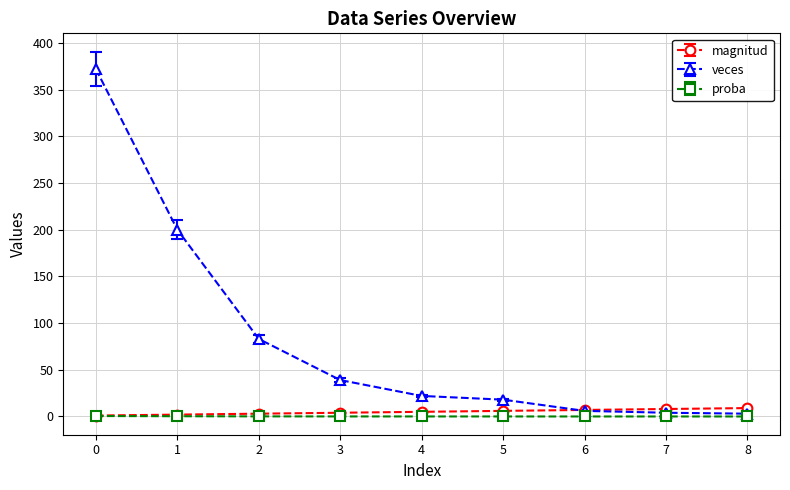

What is the sum of all proba values?

1.0